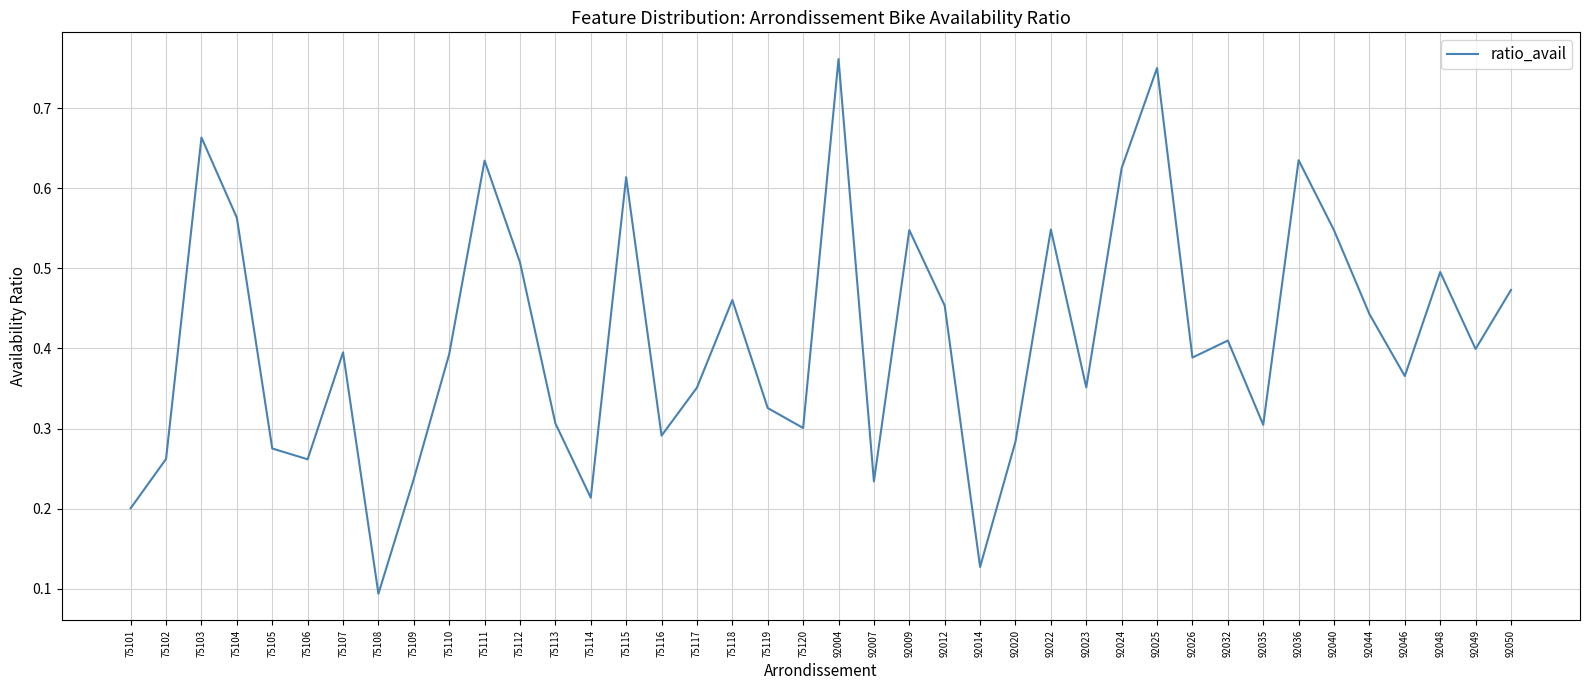

At which category does the data reach its first local peak?

75103